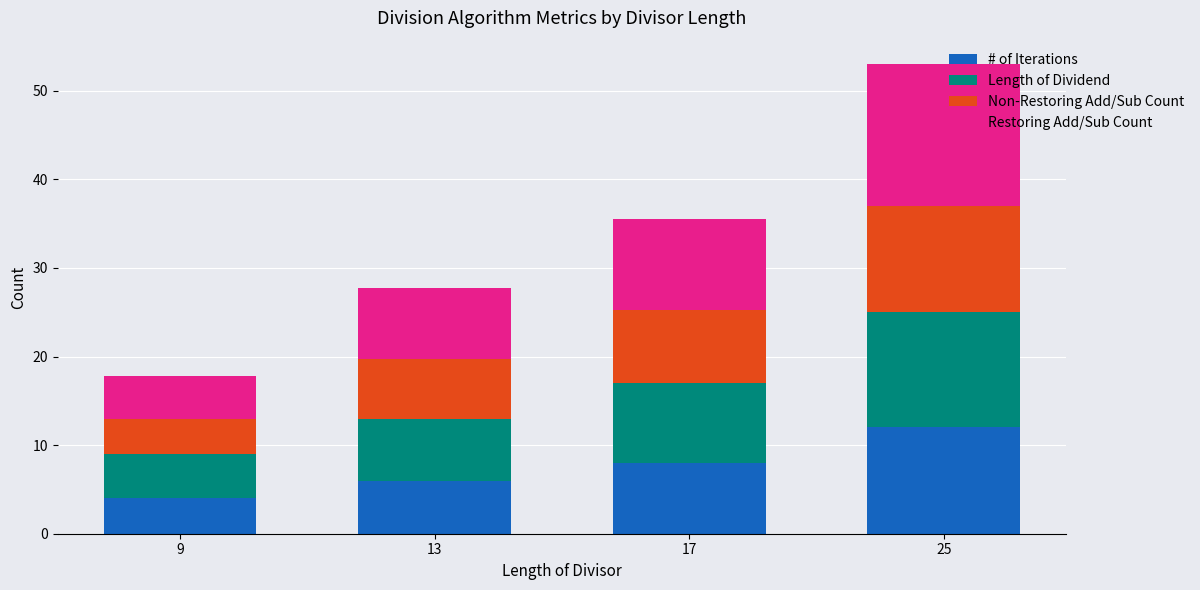

What is the sum of all # of Iterations values?

30.0